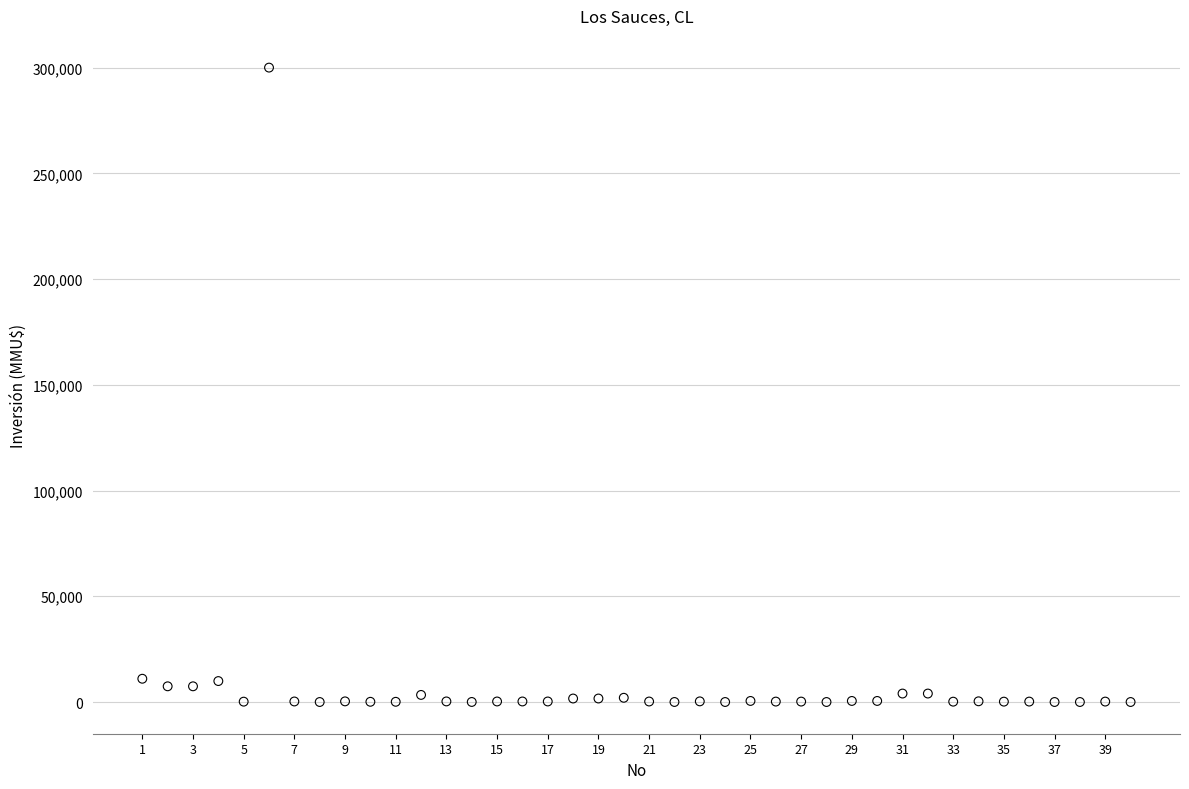

What is the range of Y values (max minus min)?

300000